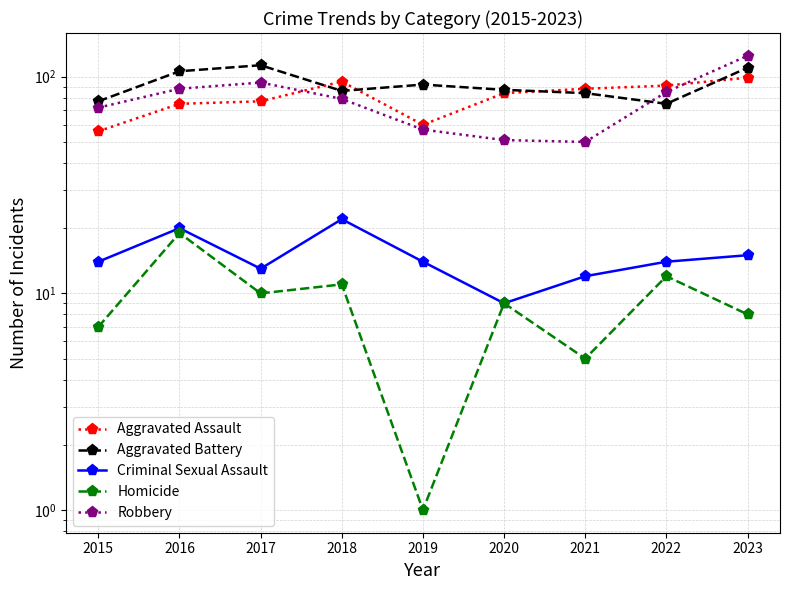

Which has a higher value, 2021 or 2020?

2021